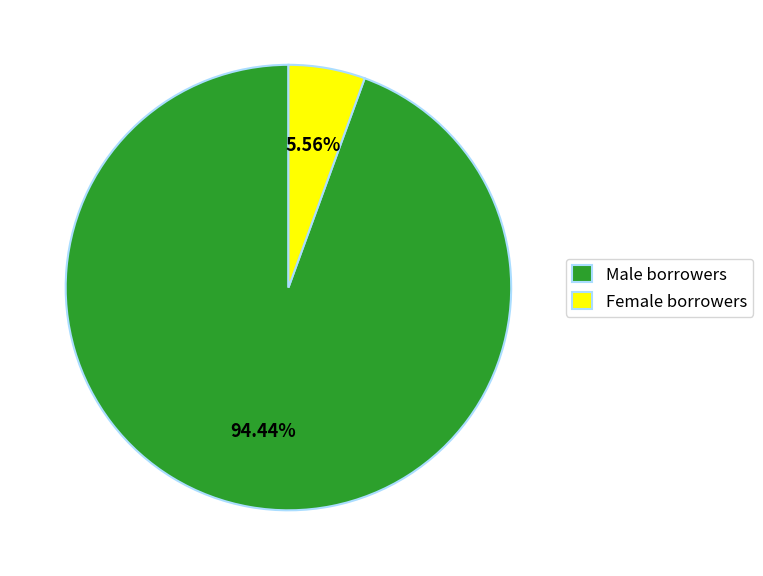

Is the sum of Male borrowers and Female borrowers greater than half?

Yes